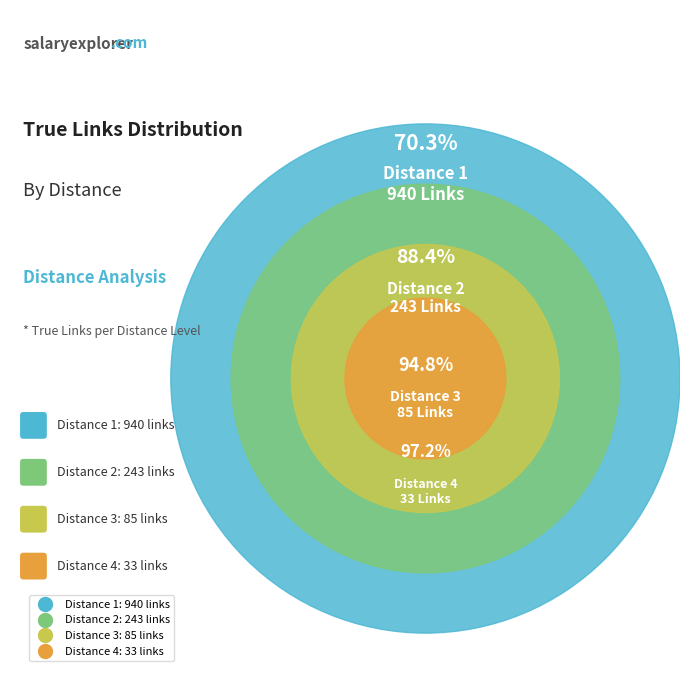

What is the total percentage of Distance 3 and Distance 4?

8.9%